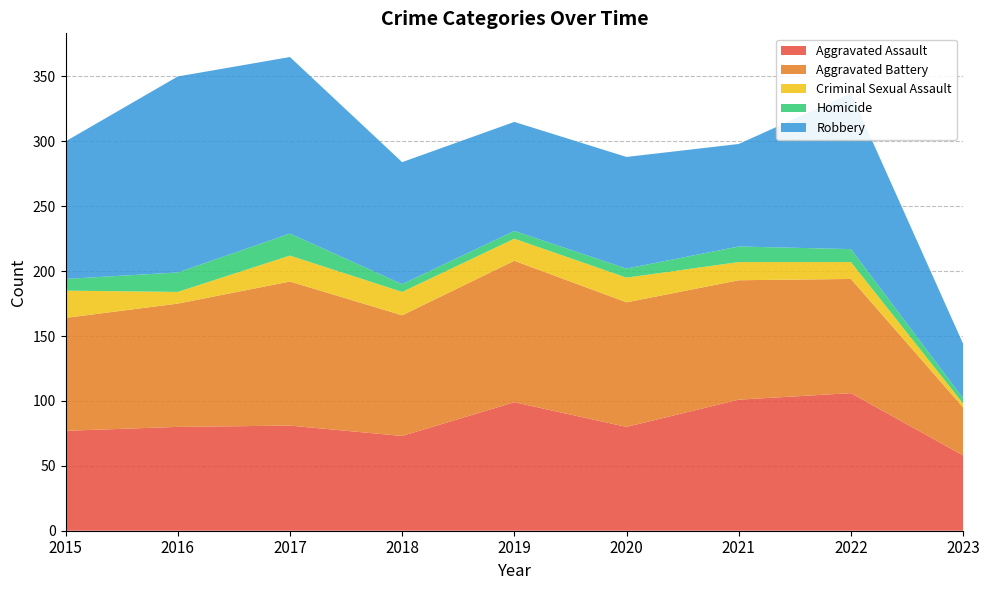

Reading left to right, transcribe all the data shown in this chart.

Aggravated Assault: 77	80	81	73	99	80	101	106	58
Aggravated Battery: 87	95	111	93	109	96	92	88	37
Criminal Sexual Assault: 21	9	20	18	17	19	14	13	3
Homicide: 9	15	17	6	6	7	12	10	4
Robbery: 106	151	136	94	84	86	79	120	42